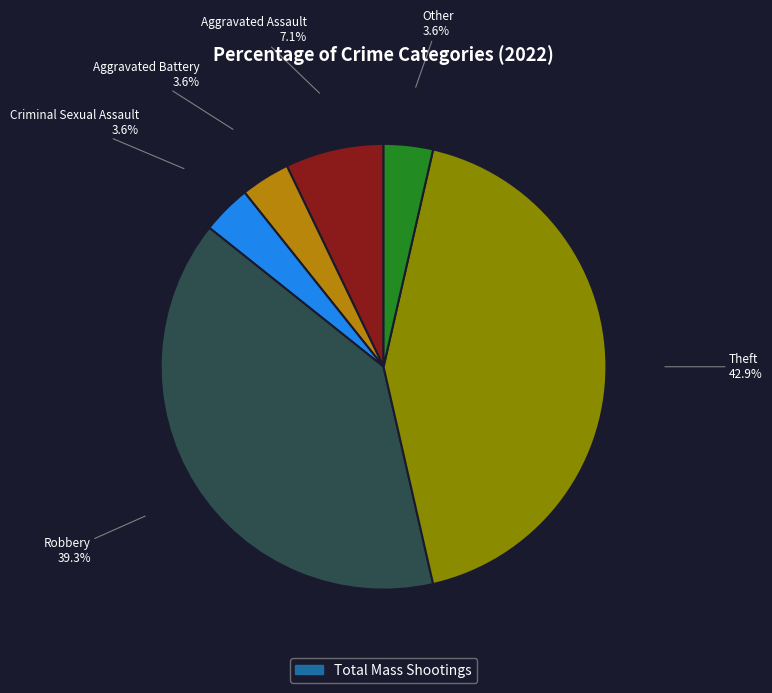

Does any single category account for the majority?

No